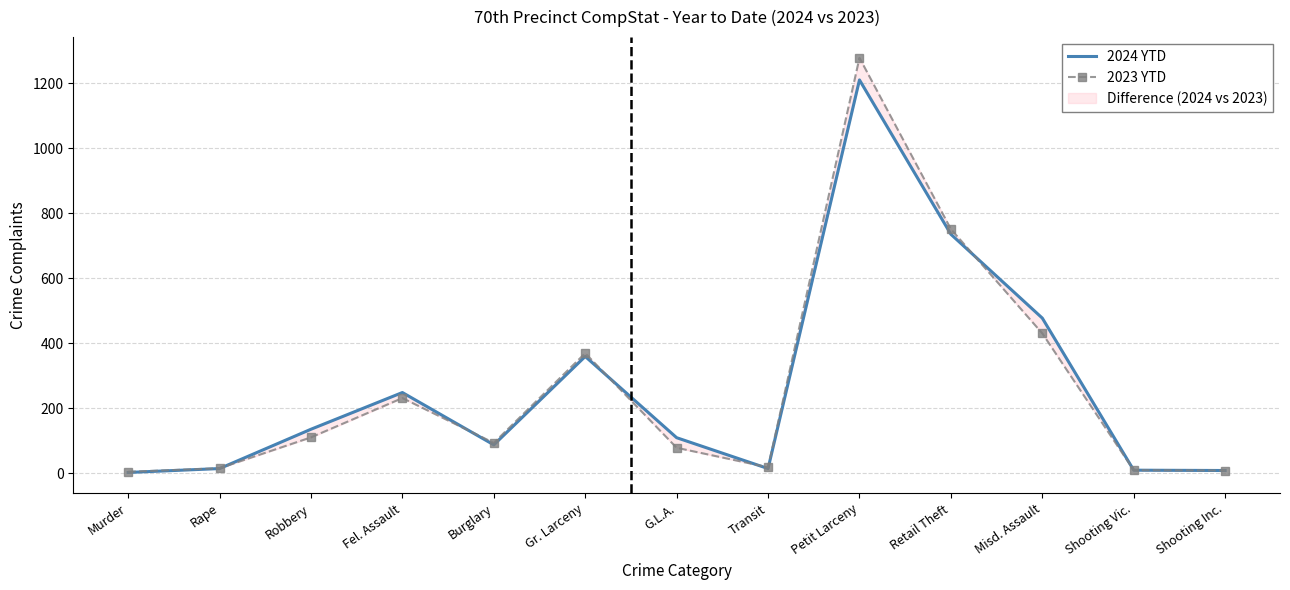

The 2023 YTD series shows 380 at Fel. Assault. True or false?

False